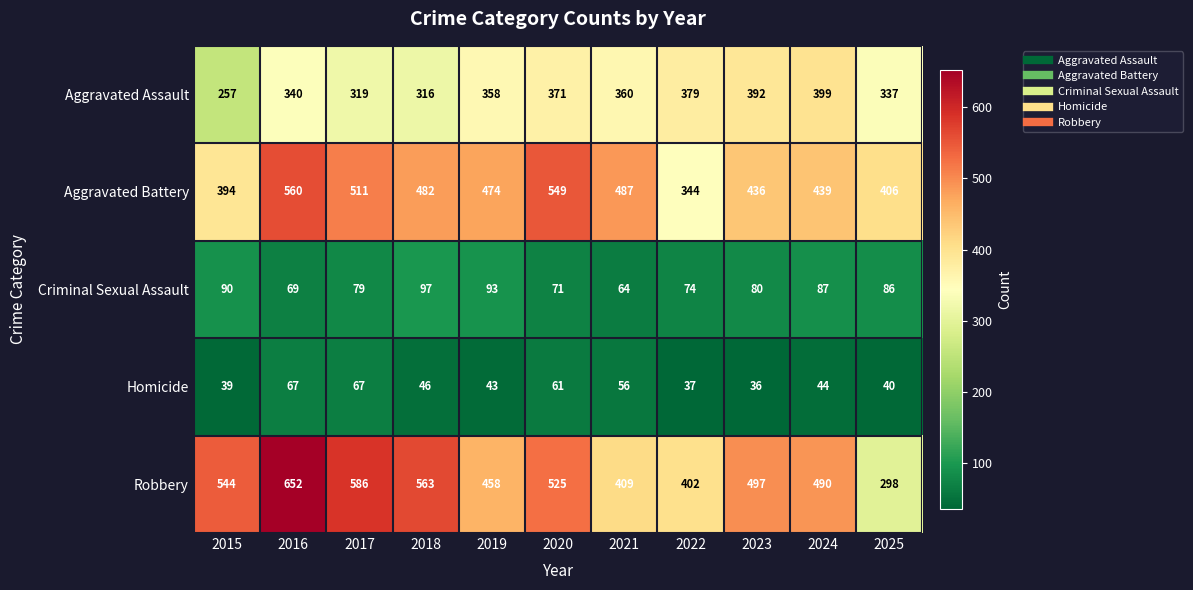

Read the Homicide value at 2015, to the nearest 5.

40